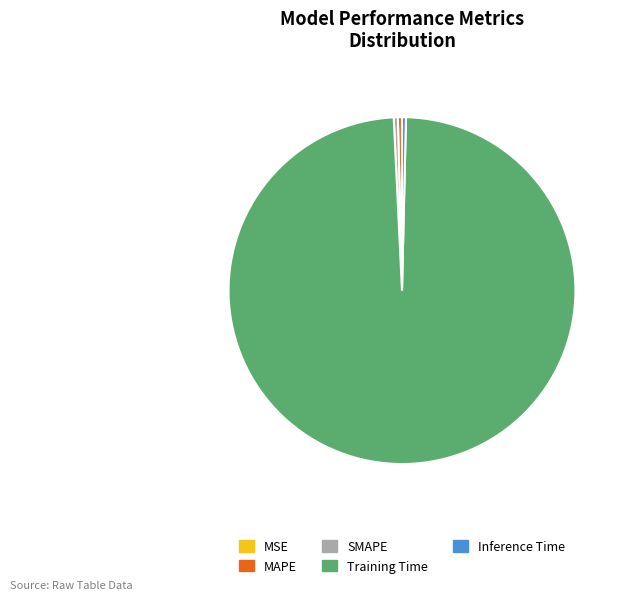

What is the largest slice in the pie chart?

Training Time